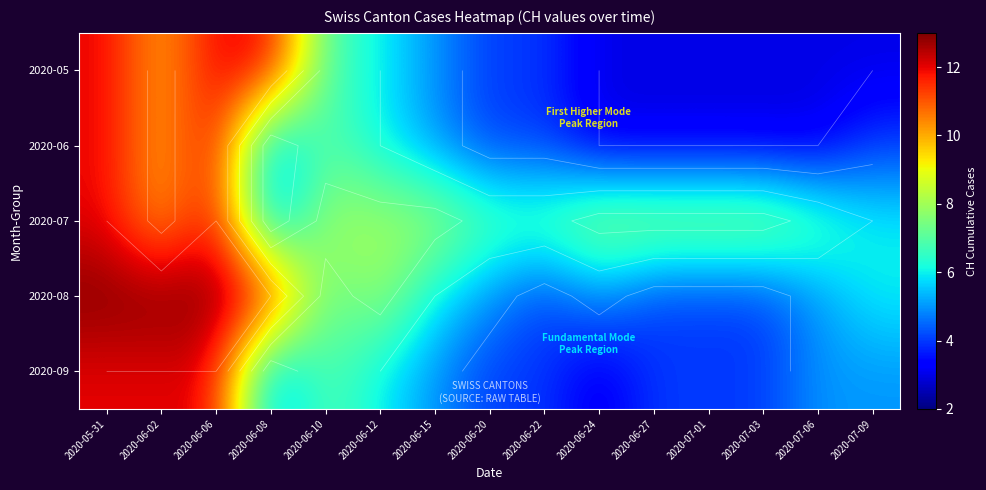

At which label does 2020-07 reach its peak?

2020-05-31